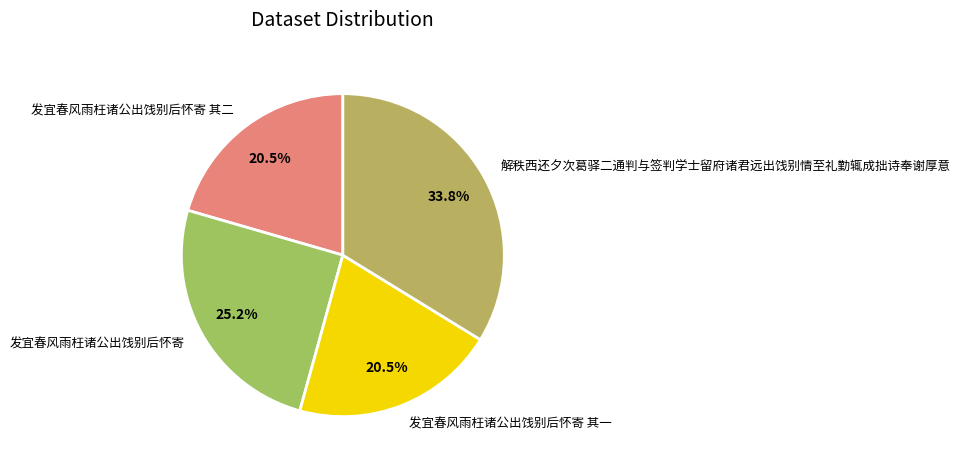

Approximately how many times larger is the value at 发宜春风雨枉诸公出饯别后怀寄 其一 compared to 解秩西还夕次葛驿二通判与签判学士留府诸君远出饯别情至礼勤辄成拙诗奉谢厚意?

0.6